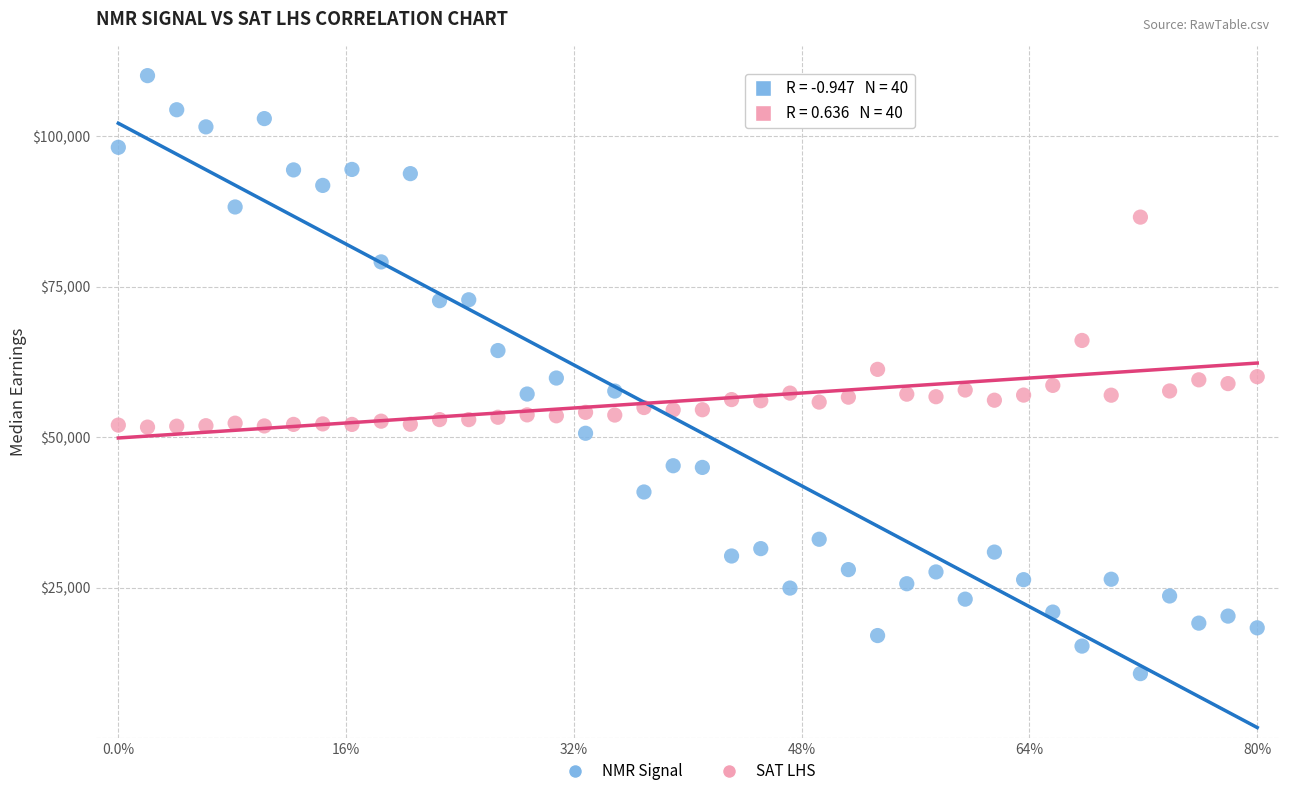

Across all data points, what is the range of X values (max minus min)?

1.0